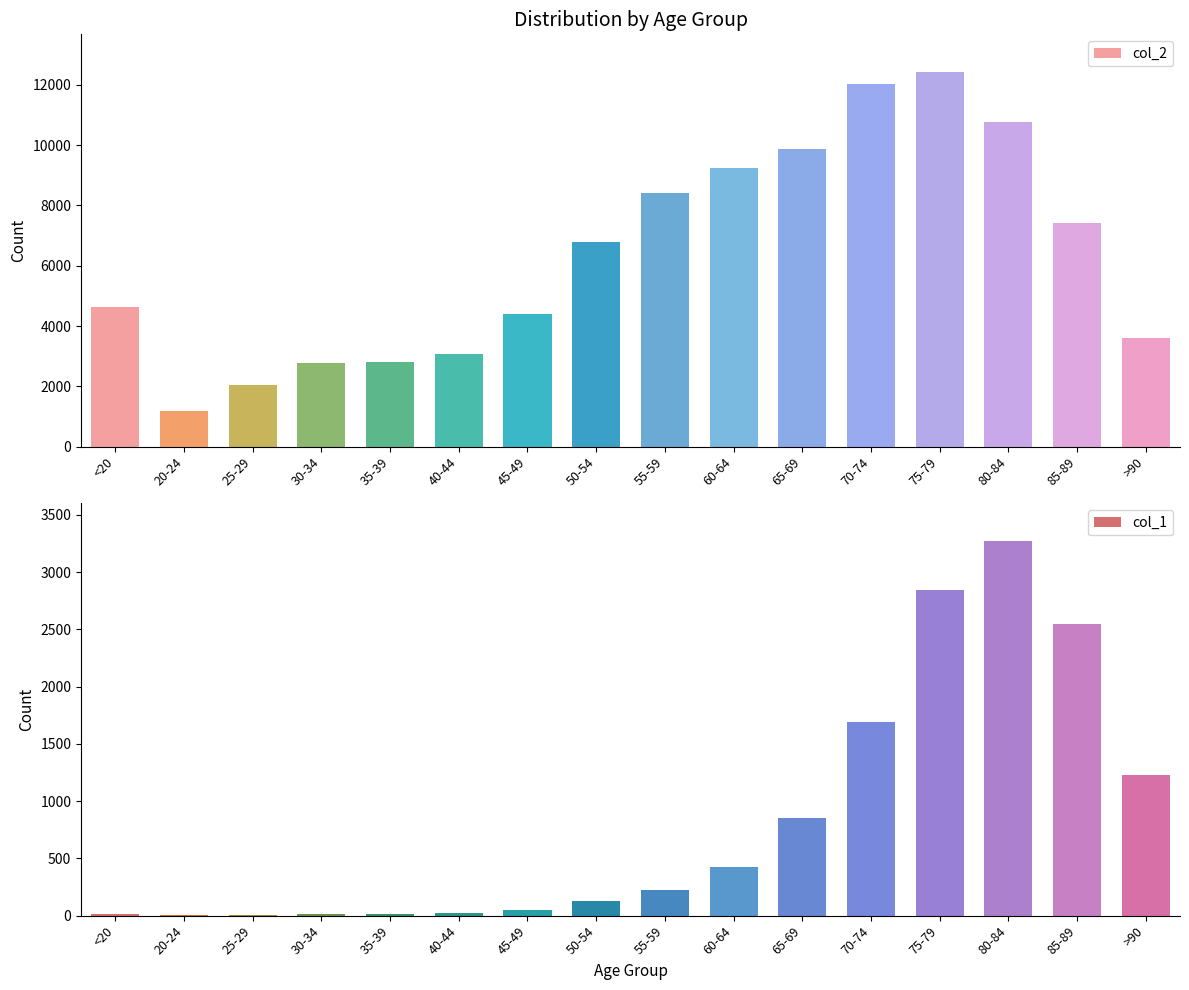

What is the difference between the maximum and minimum values in the col_2 series?

11243